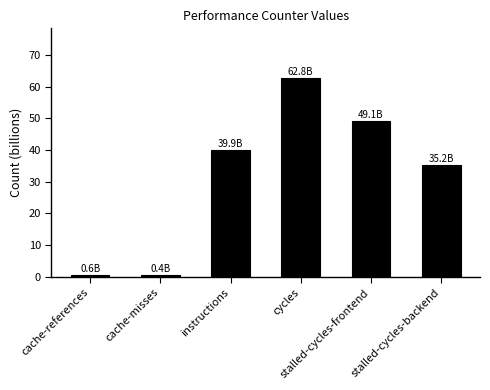

How many categories are shown in the chart?

6